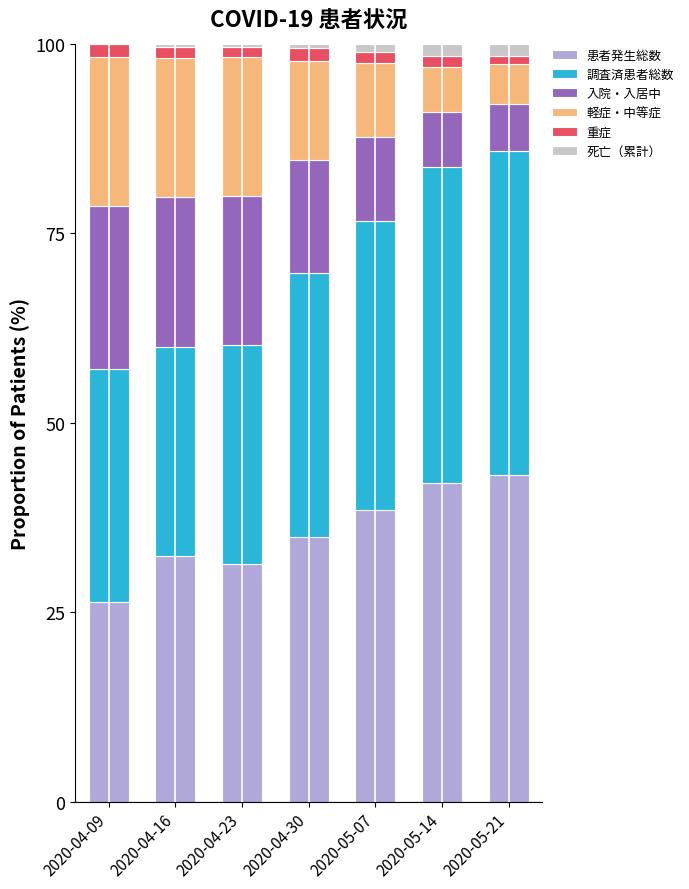

The 患者発生総数 series shows 26.3 at 2020-04-09. True or false?

True